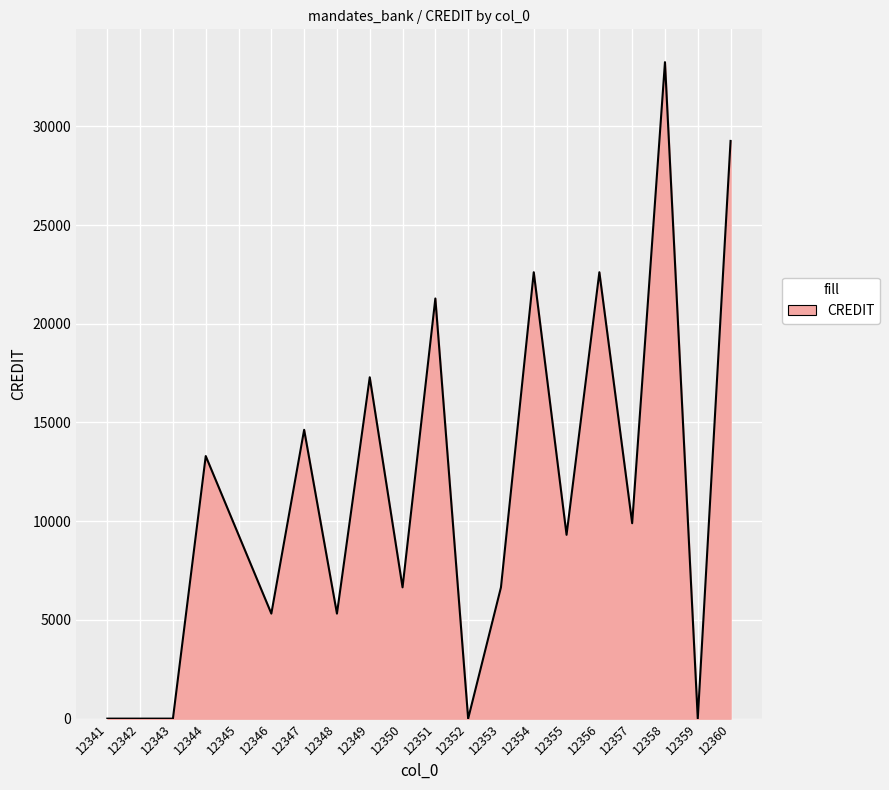

How many lines are shown in the chart?

1